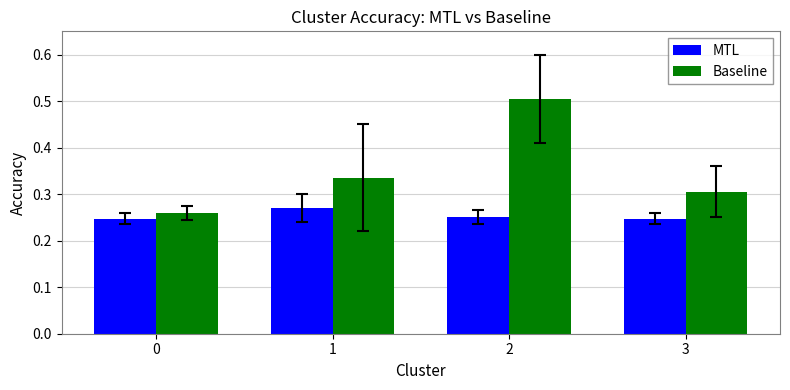

Which series has the widest spread of values?

Baseline